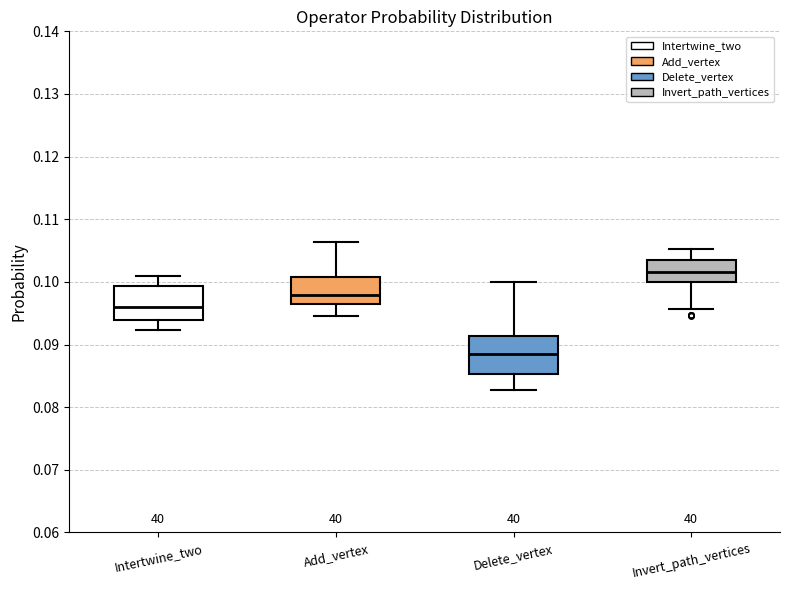

Which box's median line is the lowest?

Delete_vertex